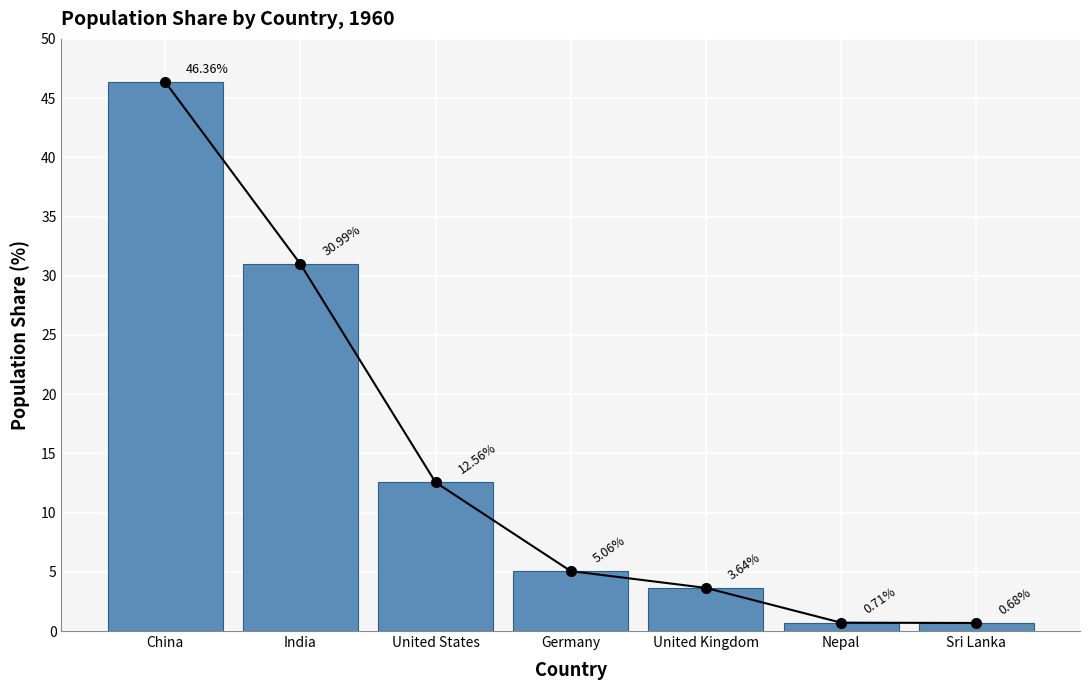

List the labels in order of value, smallest first.

Sri Lanka, Nepal, United Kingdom, Germany, United States, India, China